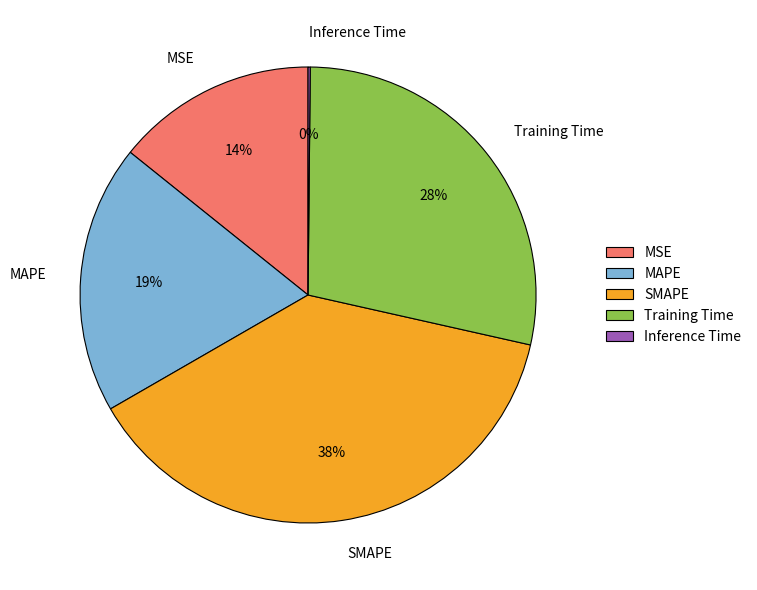

Does Training Time represent more than half of the total?

No